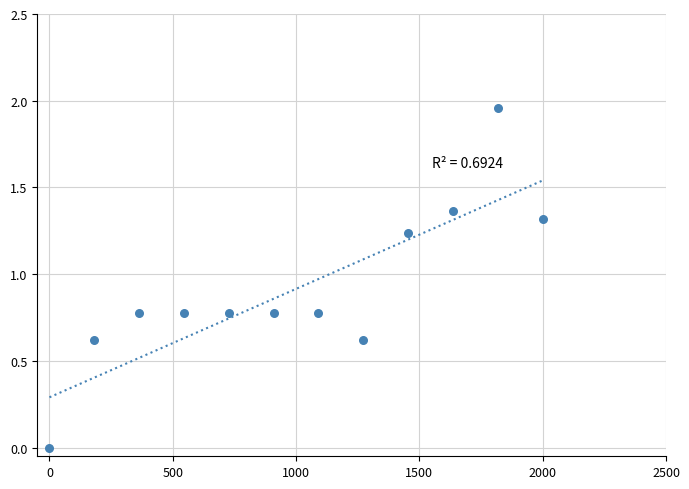

What is the average X value?

1000.0